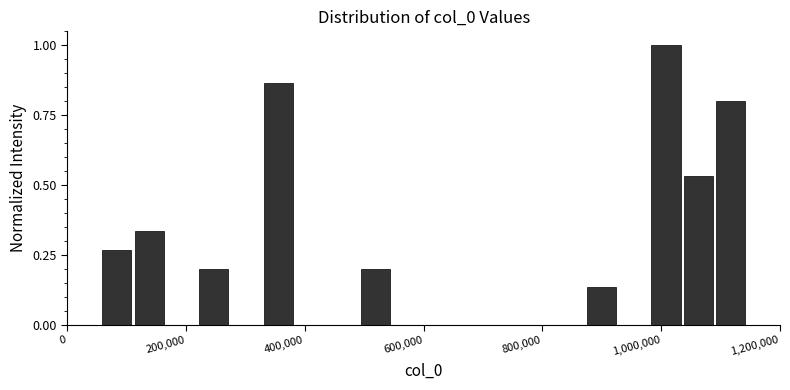

Read against the x-axis, roughly where is the centre of the tallest bar?

1000000